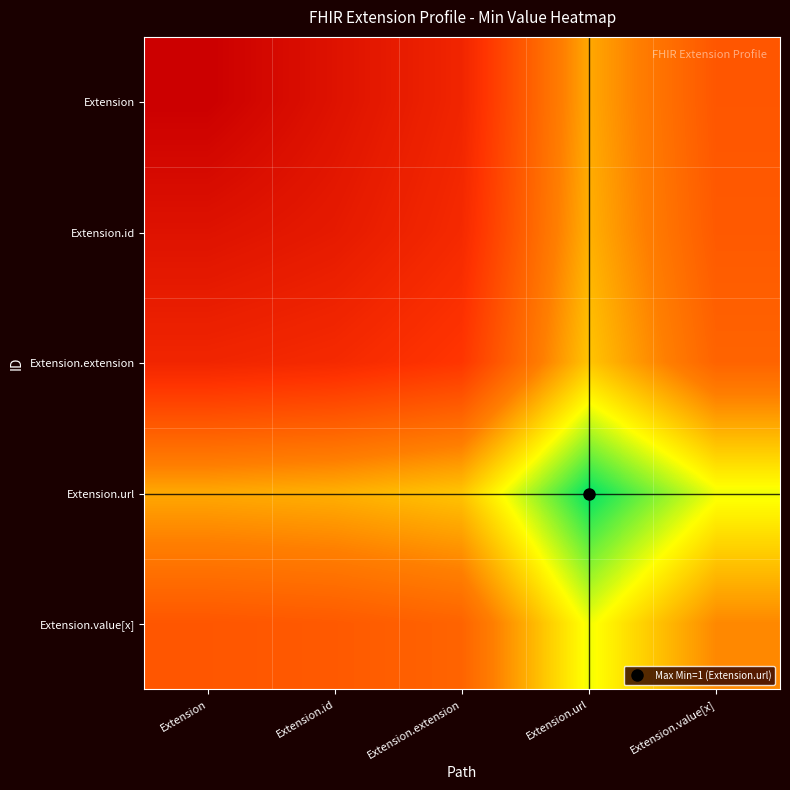

At how many categories does at least one series exceed 3?

1